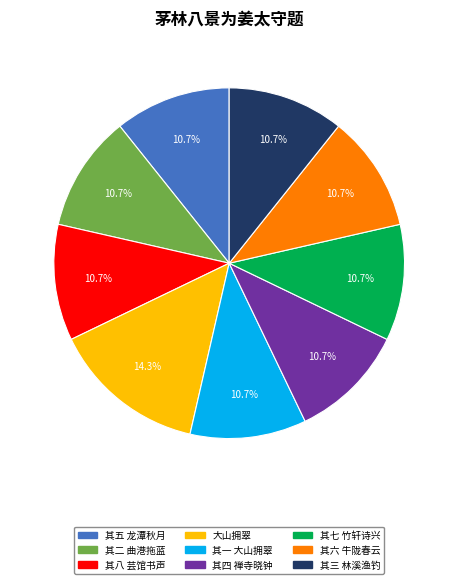

Approximately how many times larger is the value at 其八 芸馆书声 compared to 其六 牛陇春云?

1.0